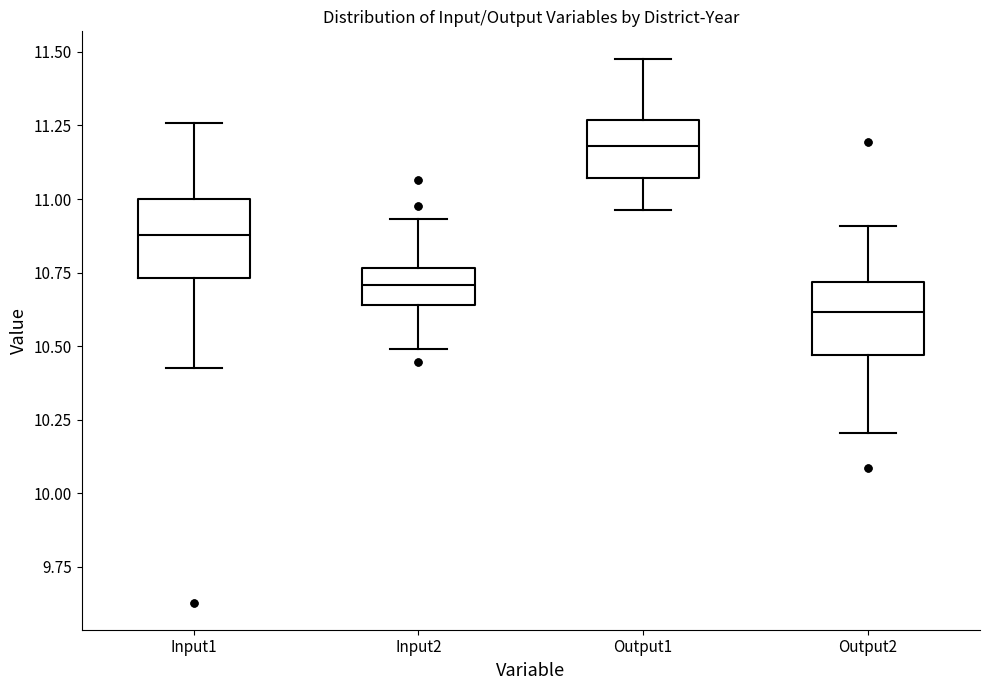

Where does the median line of the box for Output1 sit on the y-axis? The values are not printed on the chart, so give them approximately, as read against the axis.

11.20